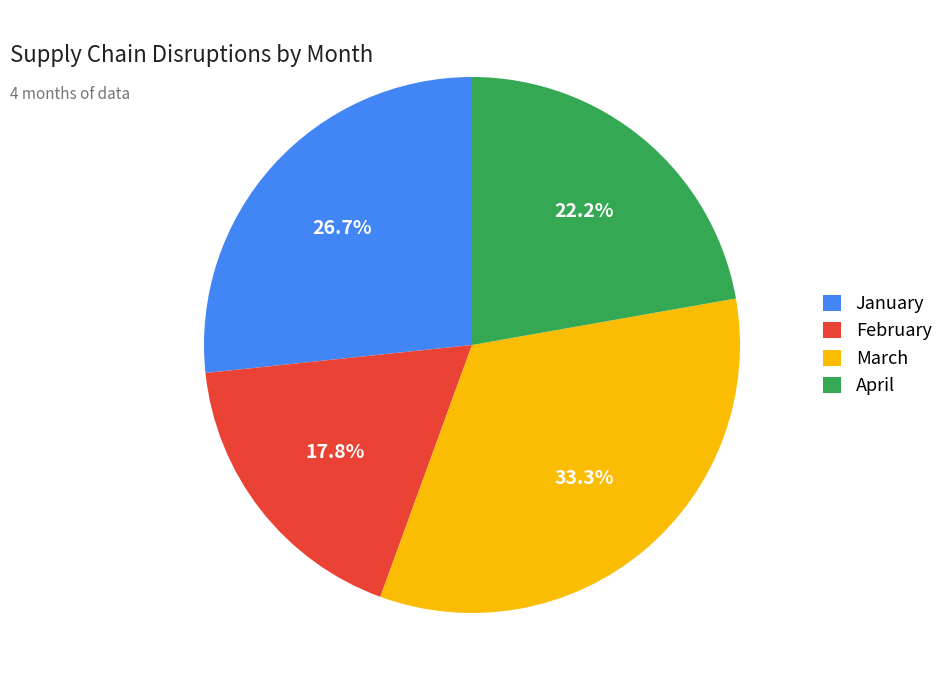

To the nearest percent, what is the combined percentage of January and April?

49%